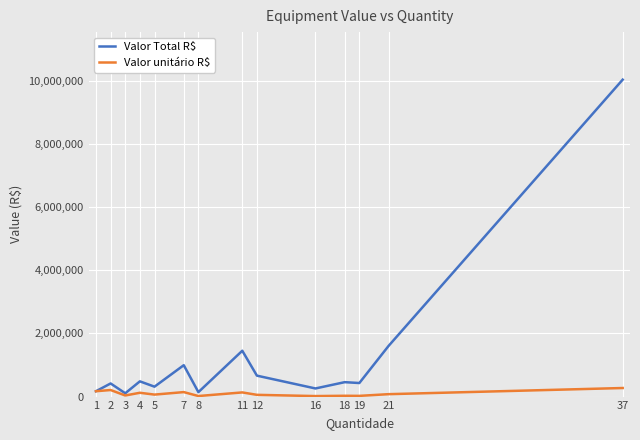

The value of Valor Total R$ at 16 is 257073.5. True or false?

True